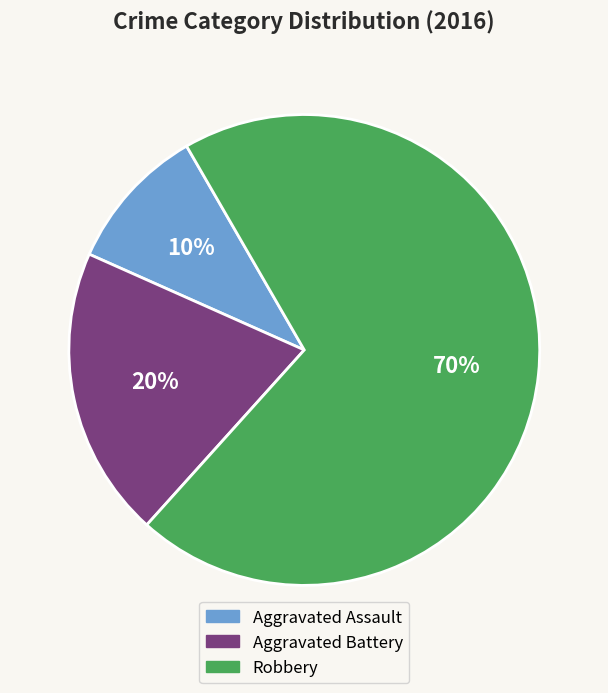

Approximately how many times larger is the value at Robbery compared to Aggravated Battery?

3.5